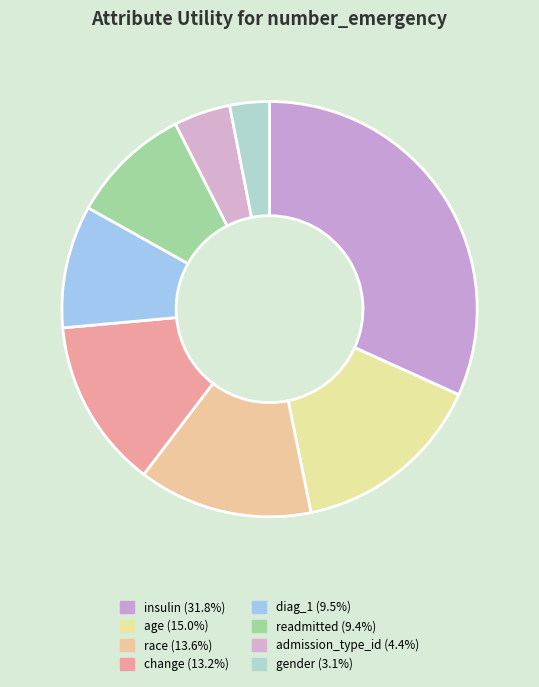

What is the total percentage of race and readmitted?

23.0%